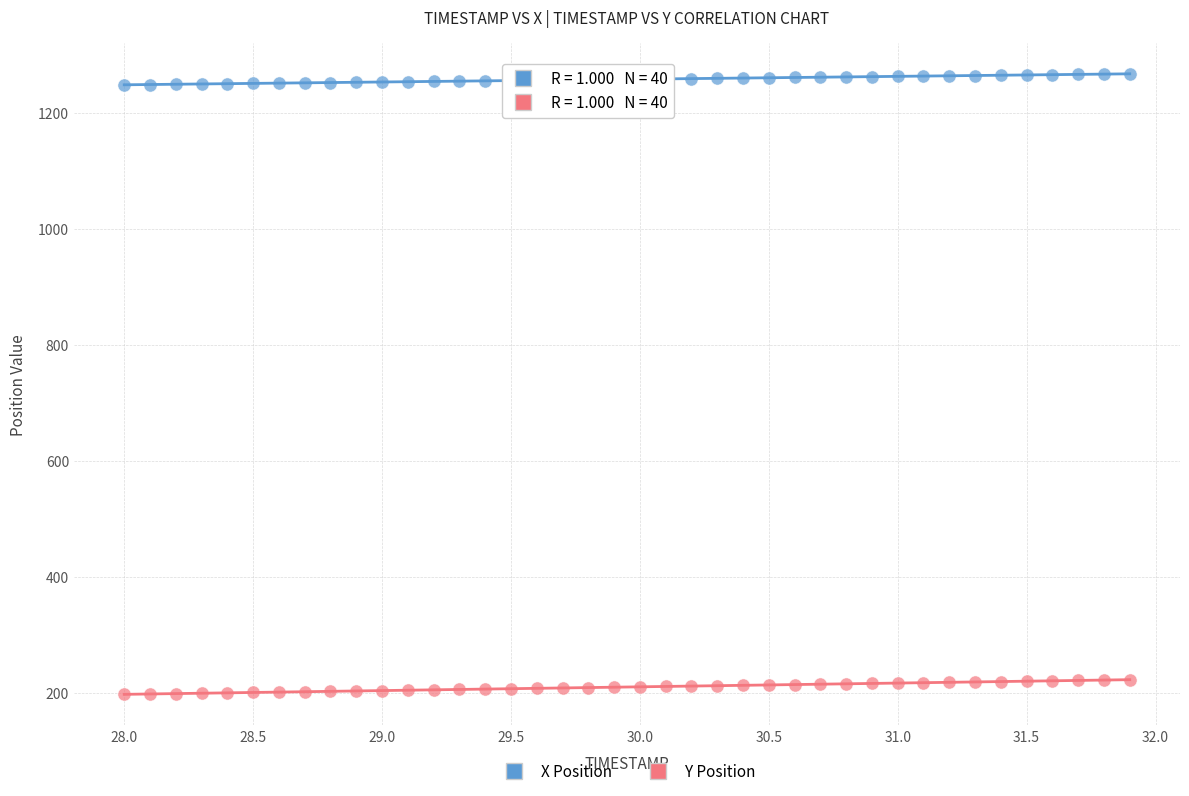

Which series has the widest spread of Y values?

Y Position